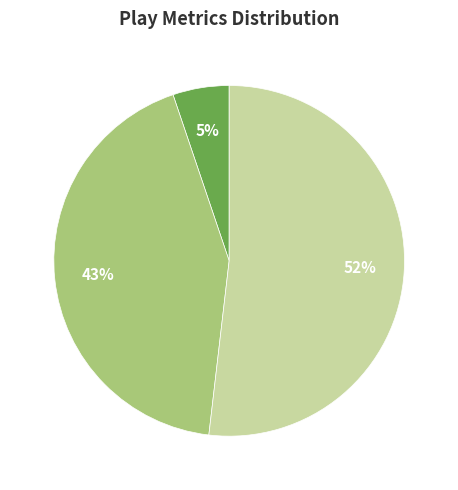

To the nearest percent, what is the difference between the largest and smallest slice percentages?

47%